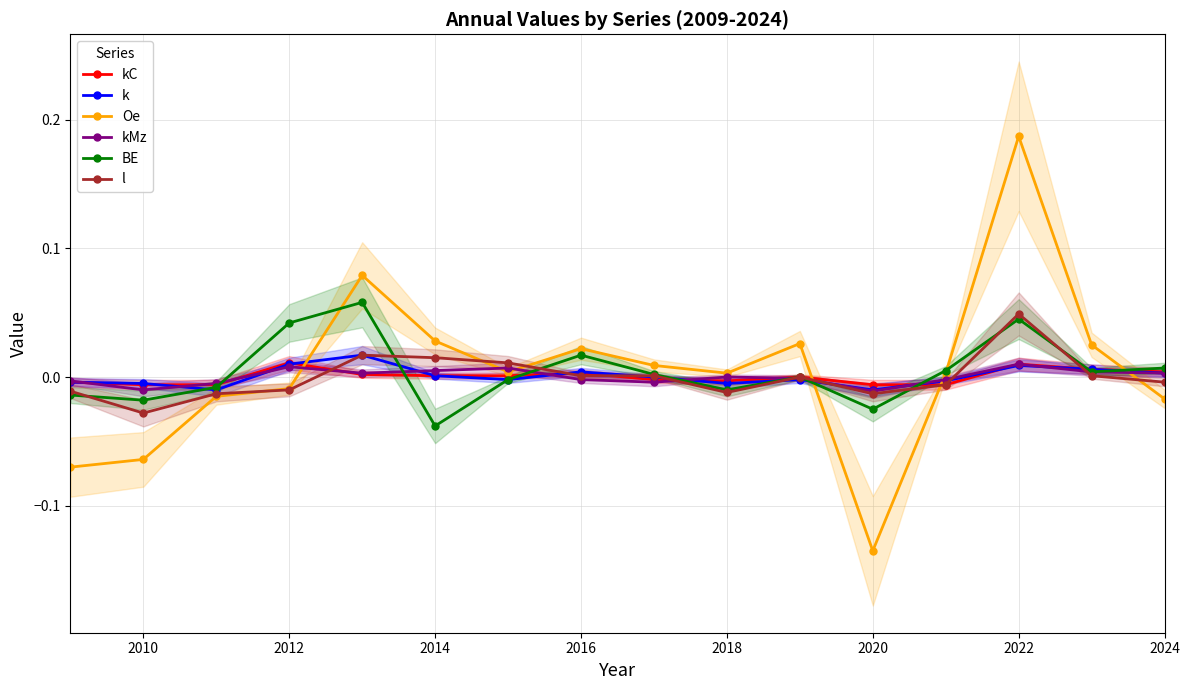

How many interior local peaks does the BE series have?

4